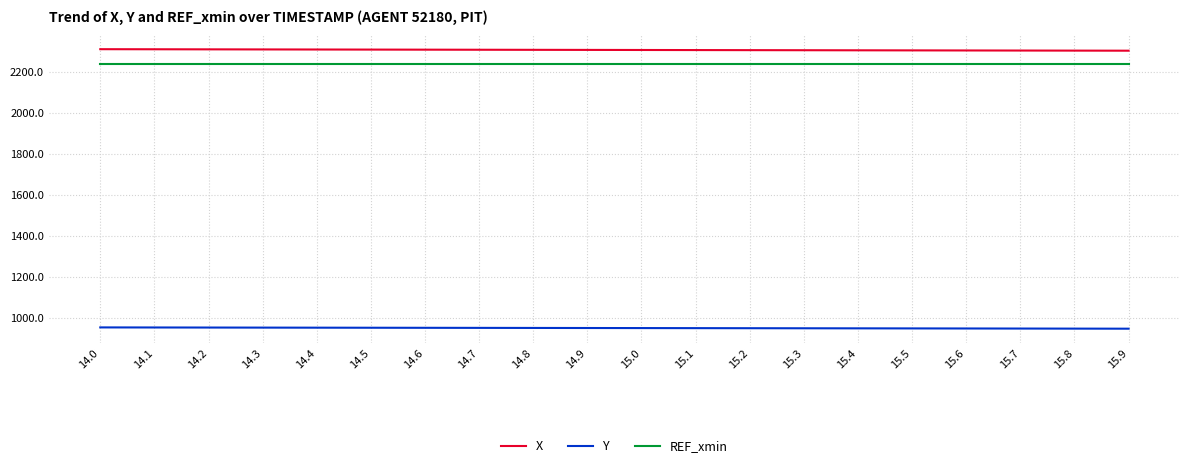

What is the average value of the Y series?

948.9